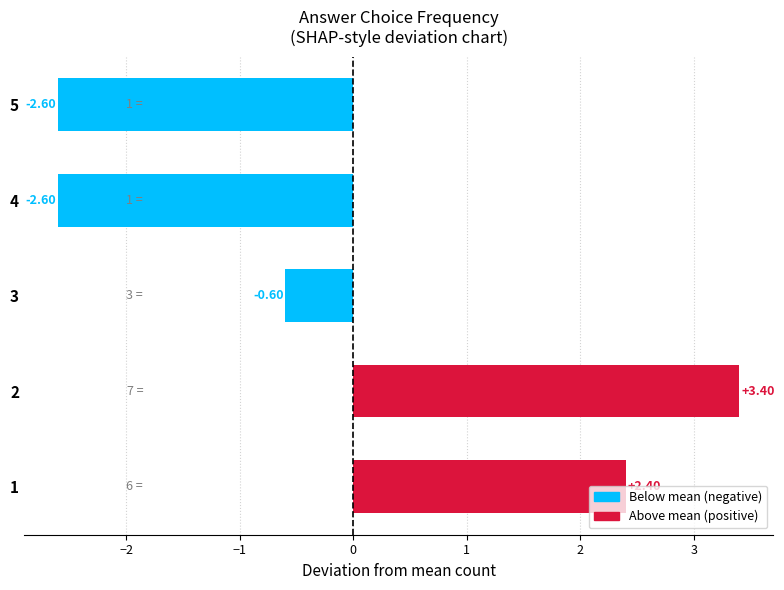

Count the number of categories in the chart.

5